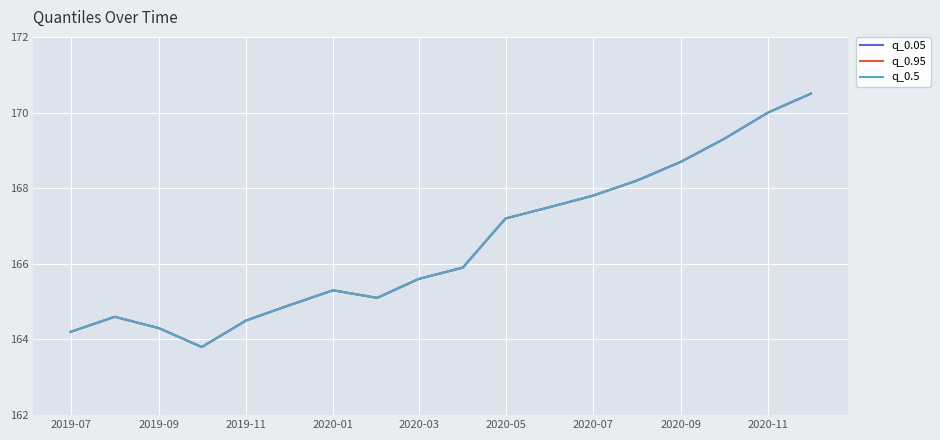

Reading left to right, list all the values displayed in this chart.

q_0.05: 164.2	164.6	164.3	163.8	164.5	164.9	165.3	165.1	165.6	165.9	167.2	167.5	167.8	168.2	168.7	169.3	170.0	170.5
q_0.95: 164.2	164.6	164.3	163.8	164.5	164.9	165.3	165.1	165.6	165.9	167.2	167.5	167.8	168.2	168.7	169.3	170.0	170.5
q_0.5: 164.2	164.6	164.3	163.8	164.5	164.9	165.3	165.1	165.6	165.9	167.2	167.5	167.8	168.2	168.7	169.3	170.0	170.5